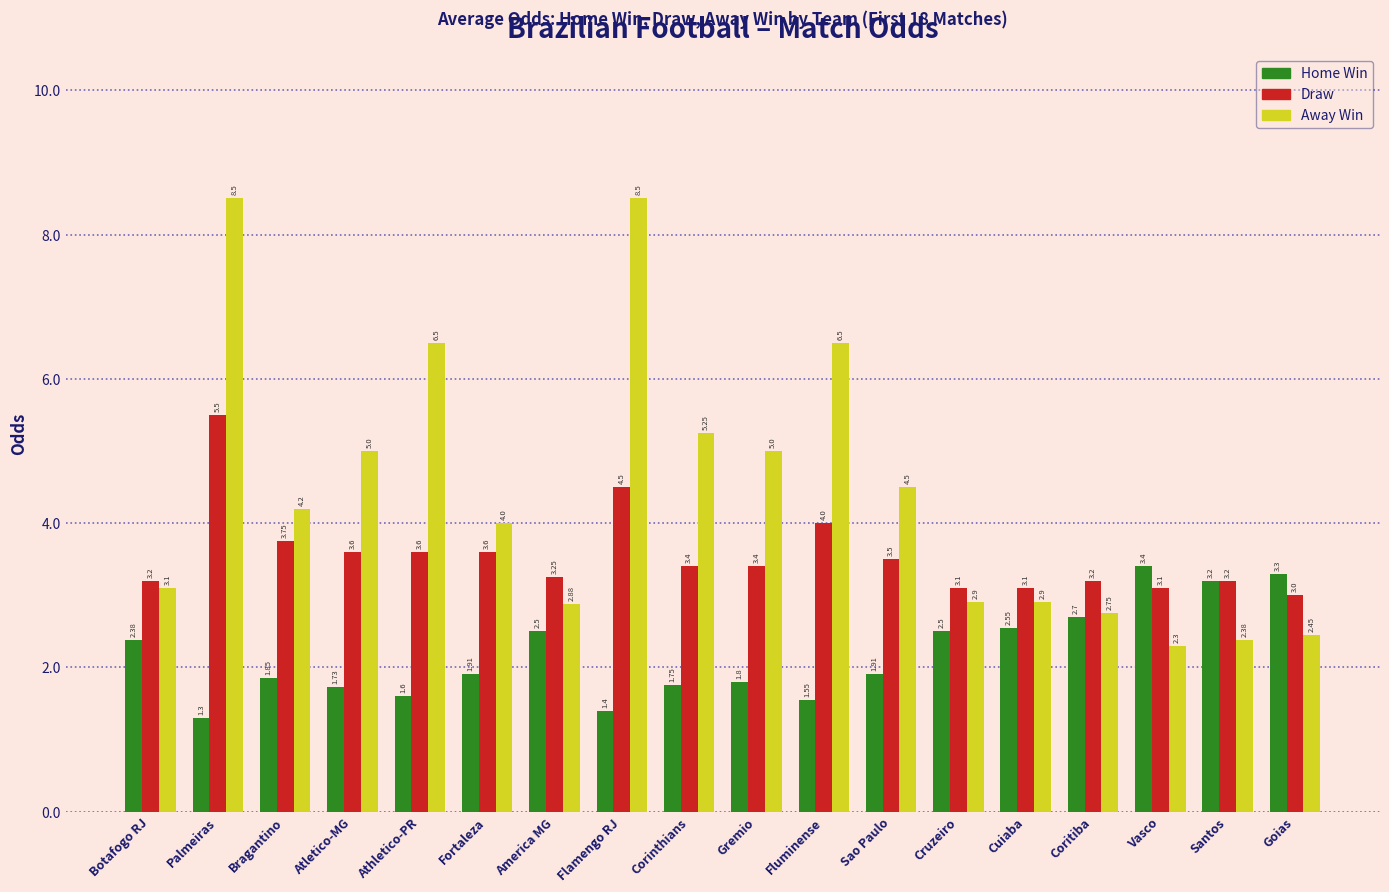

How many data points does each series have?

18